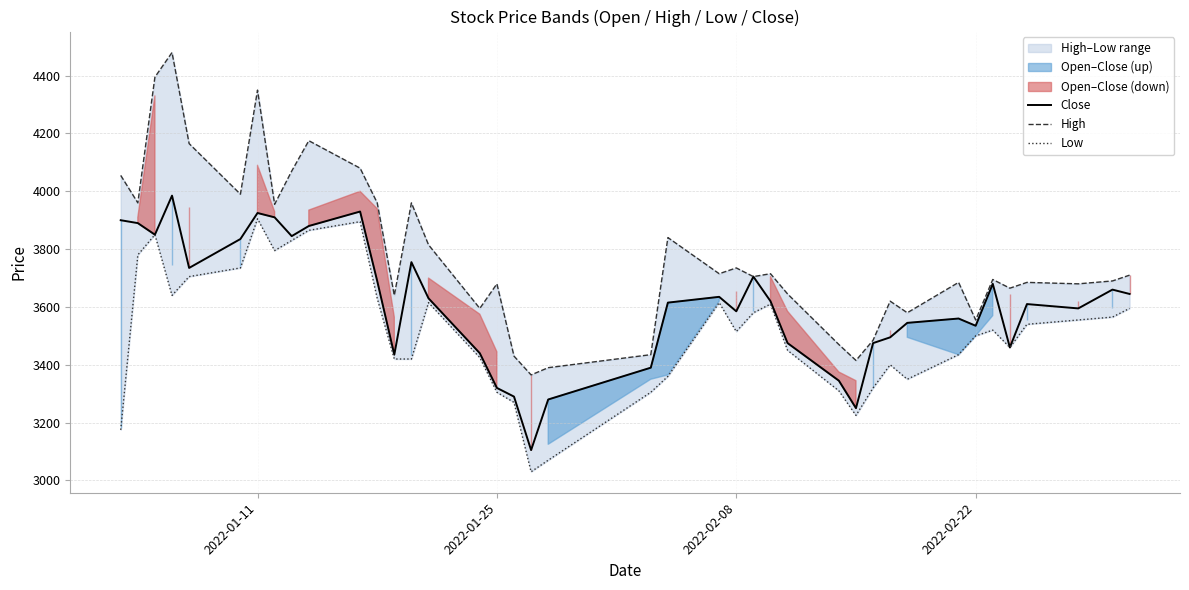

How many interior local peaks does the Close series have?

10